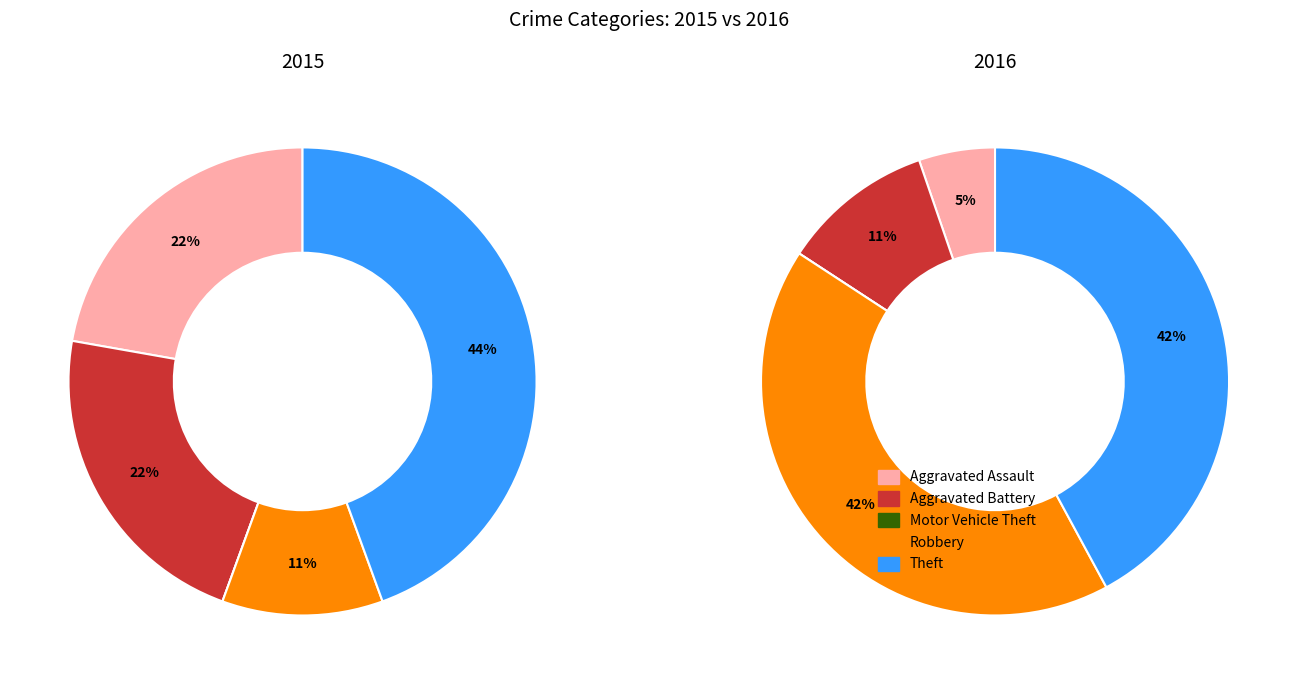

Is there a majority slice in this chart?

No